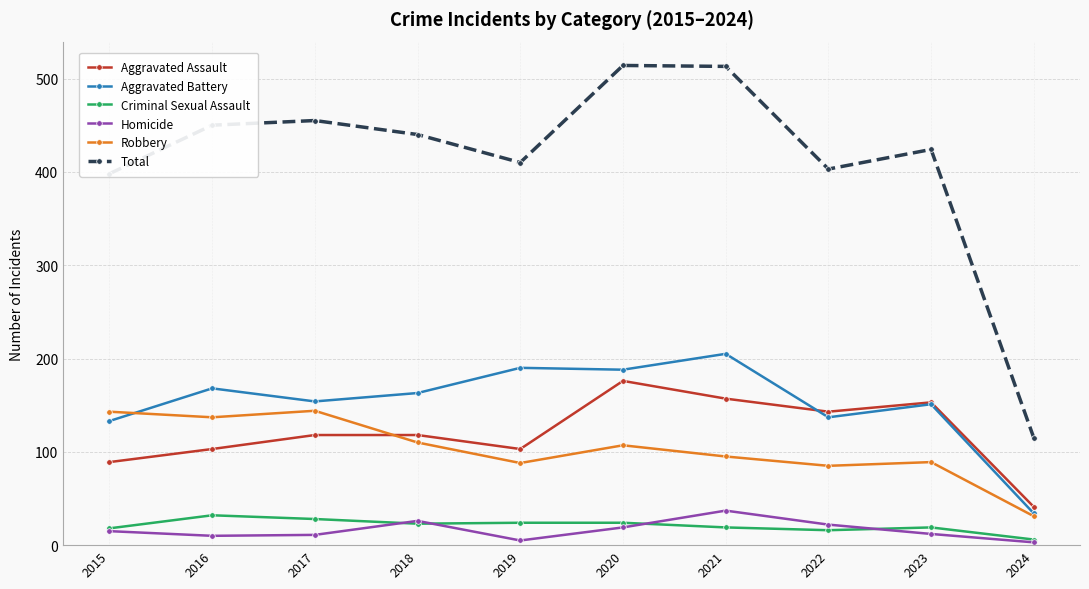

What is the total value across all series at 2015?

796